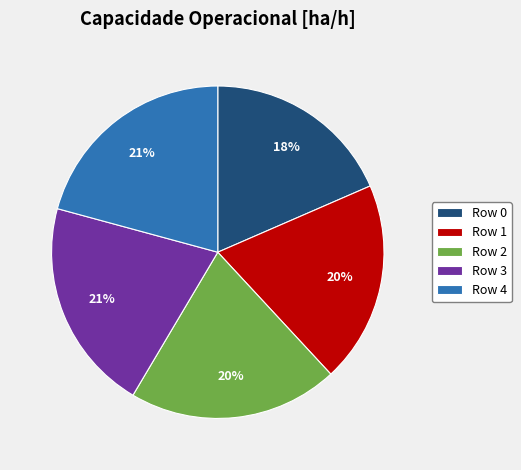

To the nearest percent, what is the average slice percentage?

20%